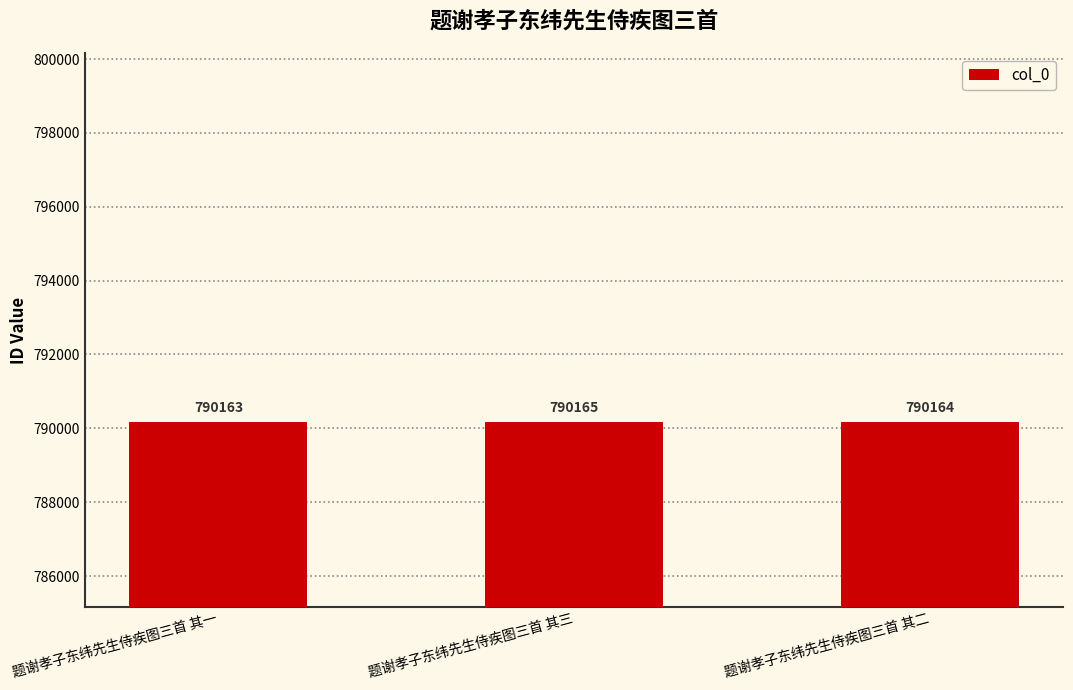

Is it true that the value at 题谢孝子东纬先生侍疾图三首 其一 is 1118798?

False